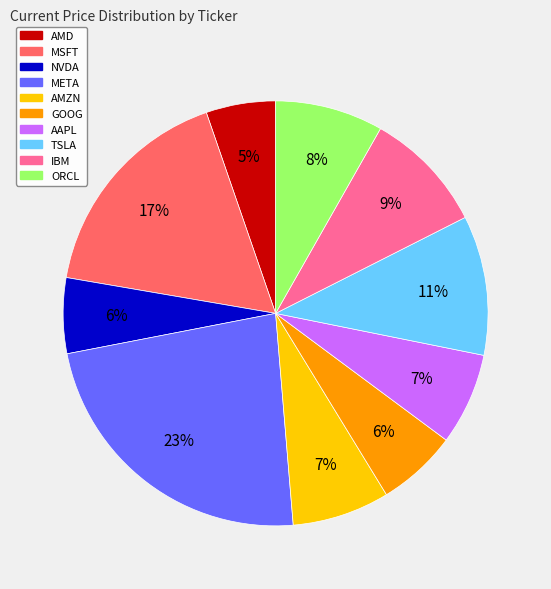

Between GOOG and AMZN, which is larger?

AMZN